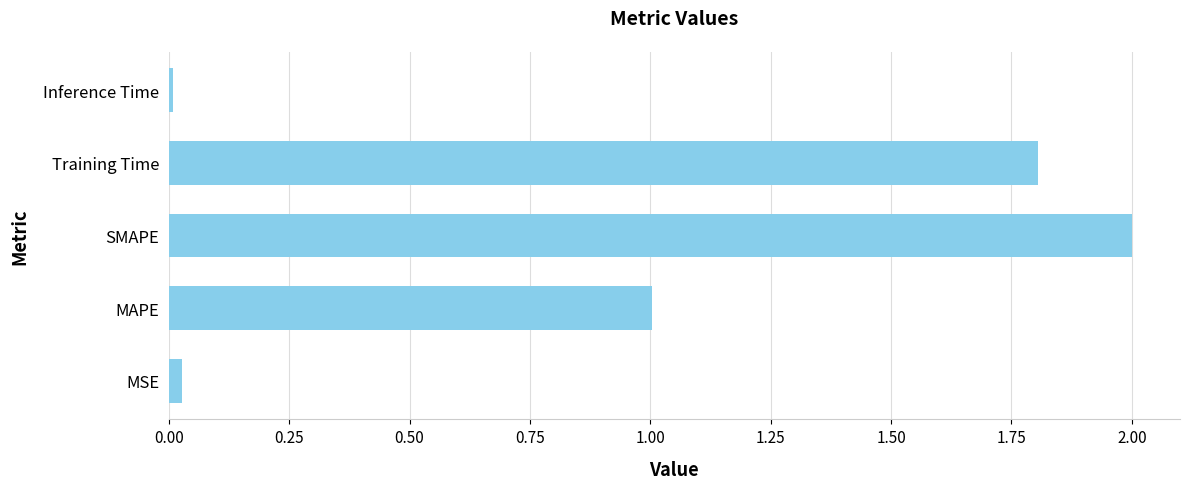

What is the greatest value displayed?

2.0